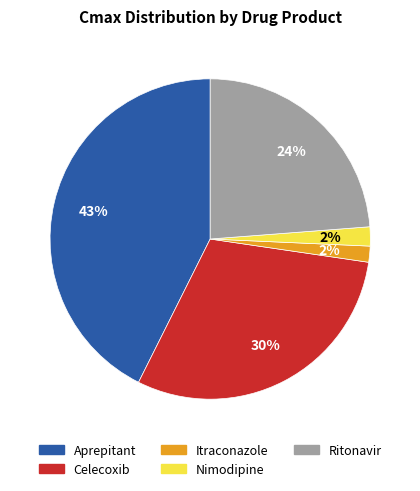

Is Ritonavir the majority of the pie?

No